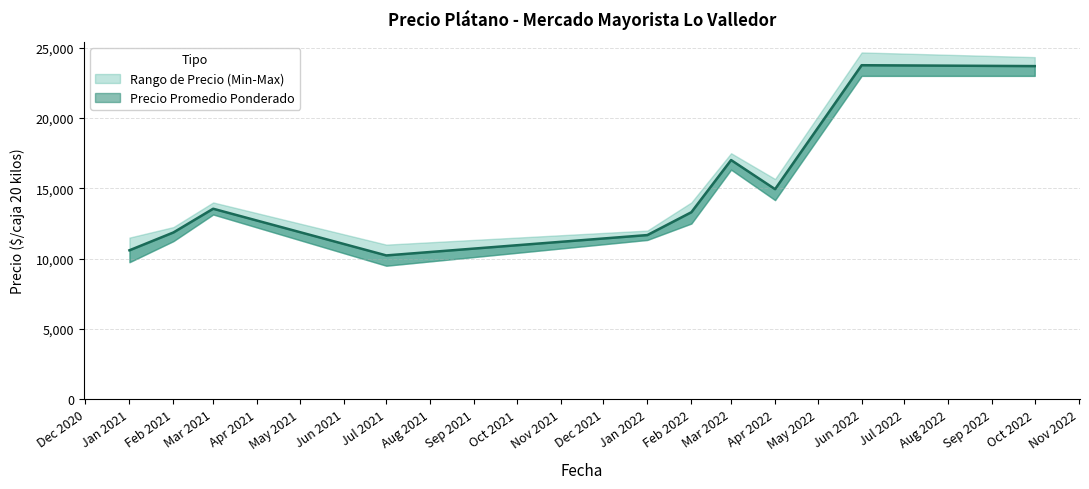

True or false: Precio promedio ponderado and Precio maximo intersect in this chart.

False